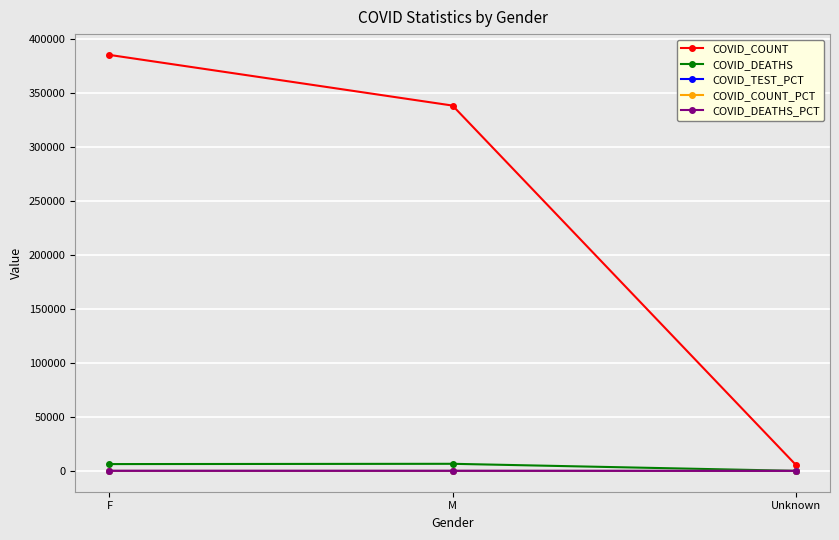

How many data points does each series have?

3